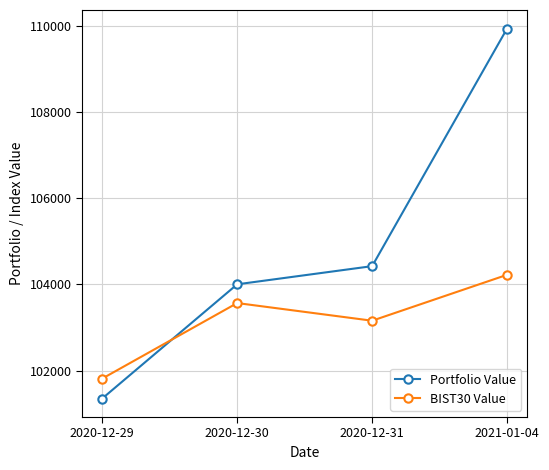

At which category does the chart reach its peak across all series?

2021-01-04